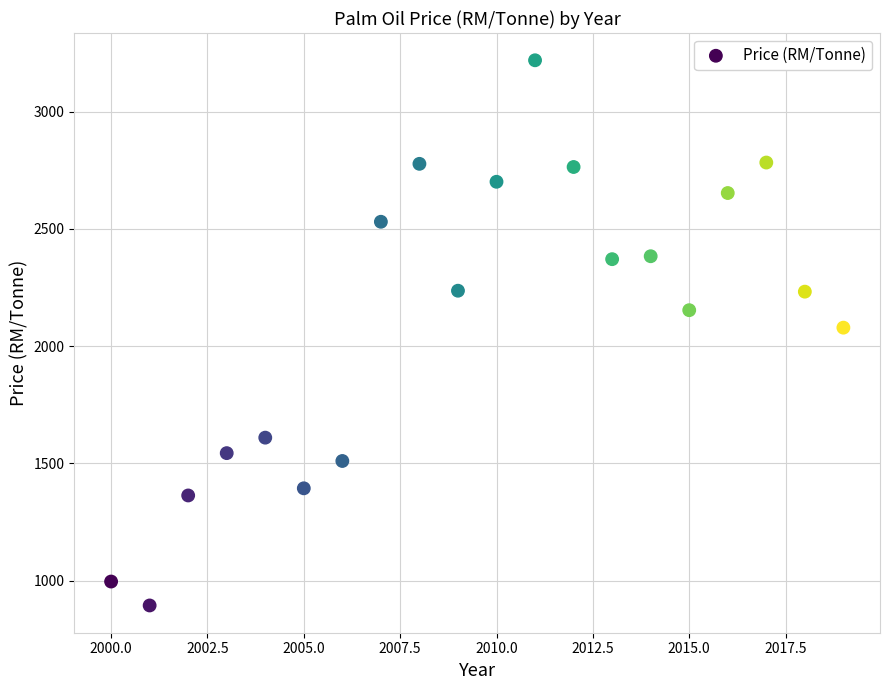

What is the range of Y values (max minus min)?

2324.5